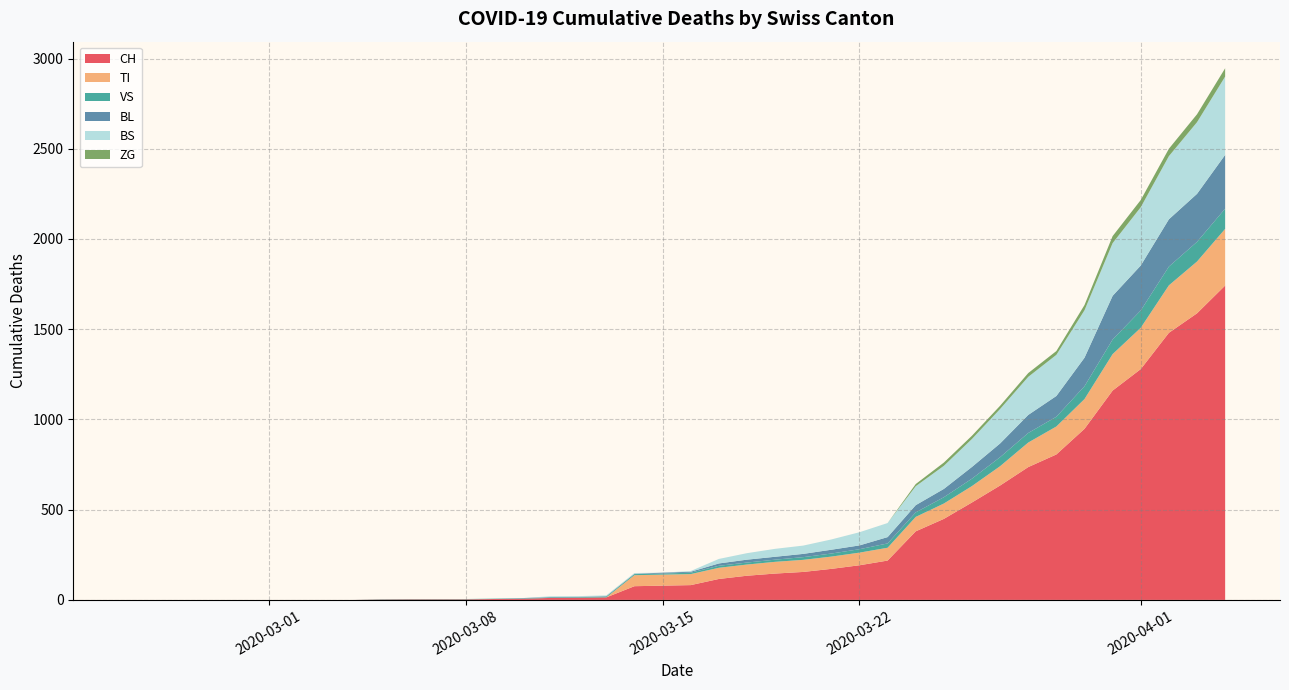

What is the highest value of the CH series?

1742